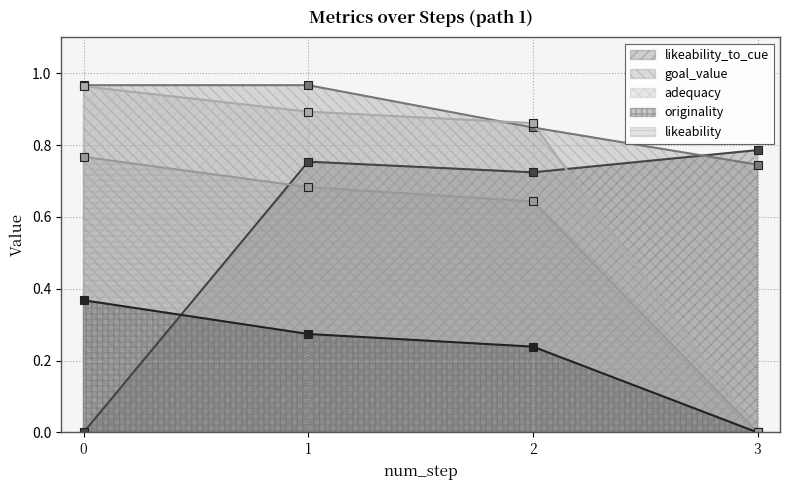

Which series has the largest total across all categories?

goal_value